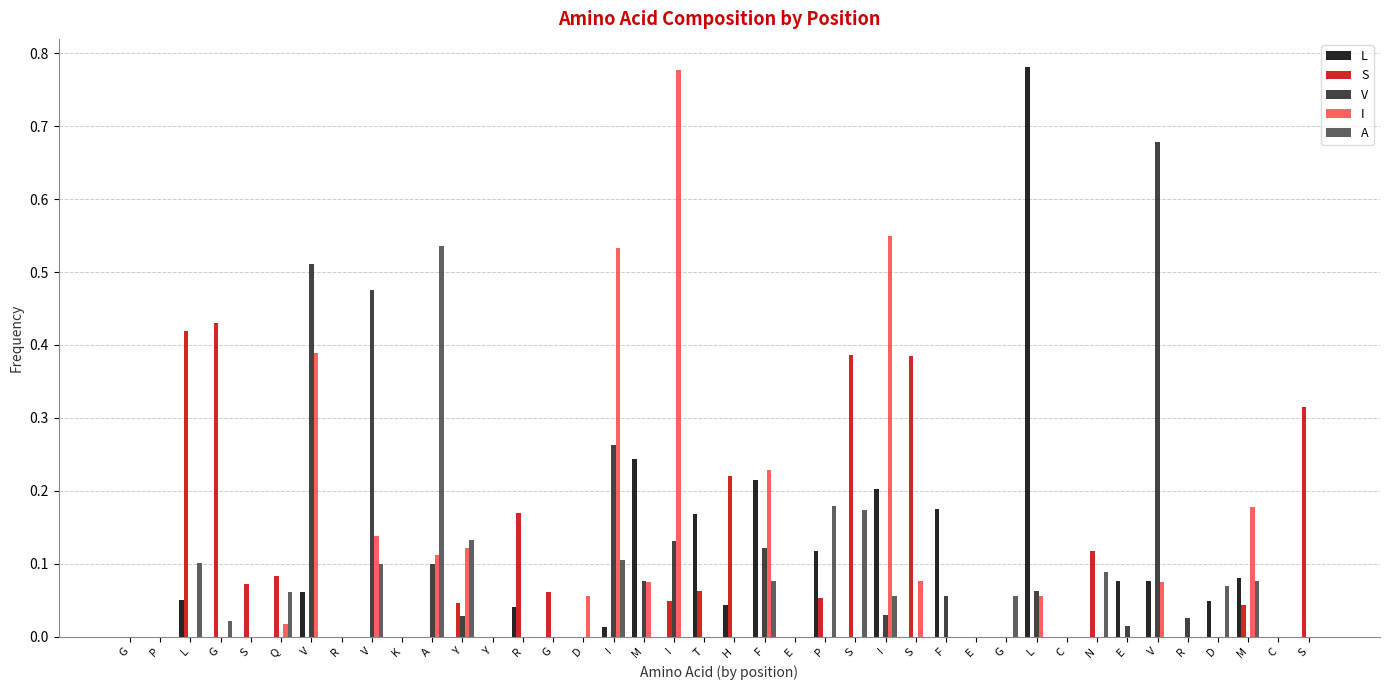

Where is A nearest to the value 0?

G